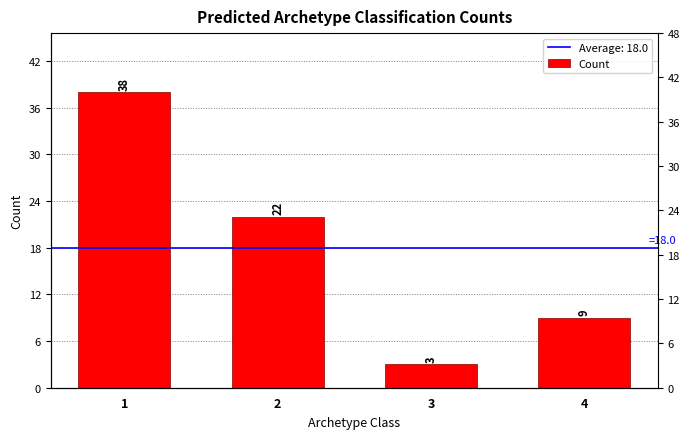

Rank the categories by value from highest to lowest.

1, 2, 4, 3